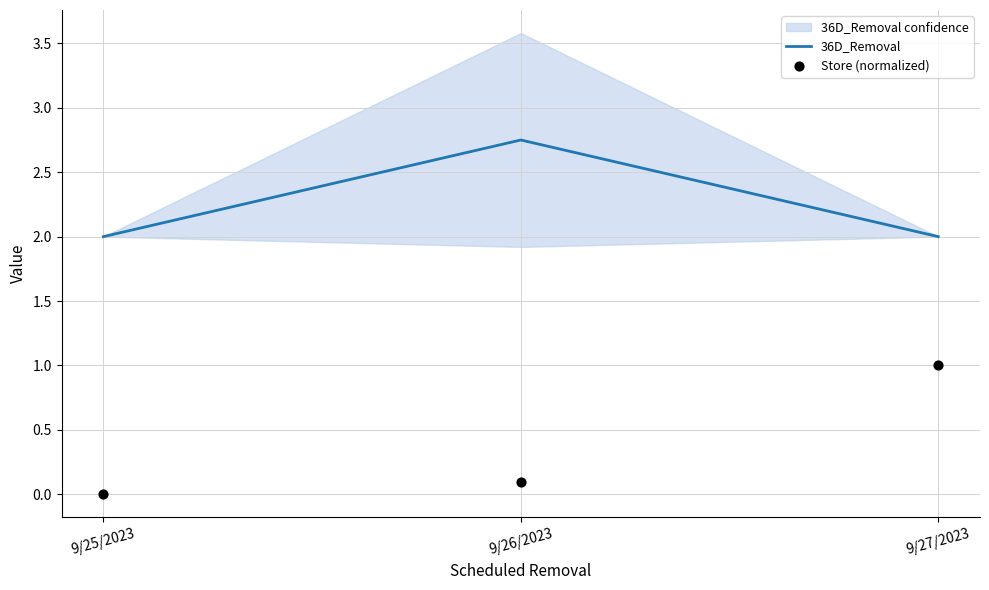

Which series contains the highest Y value?

36D_Removal